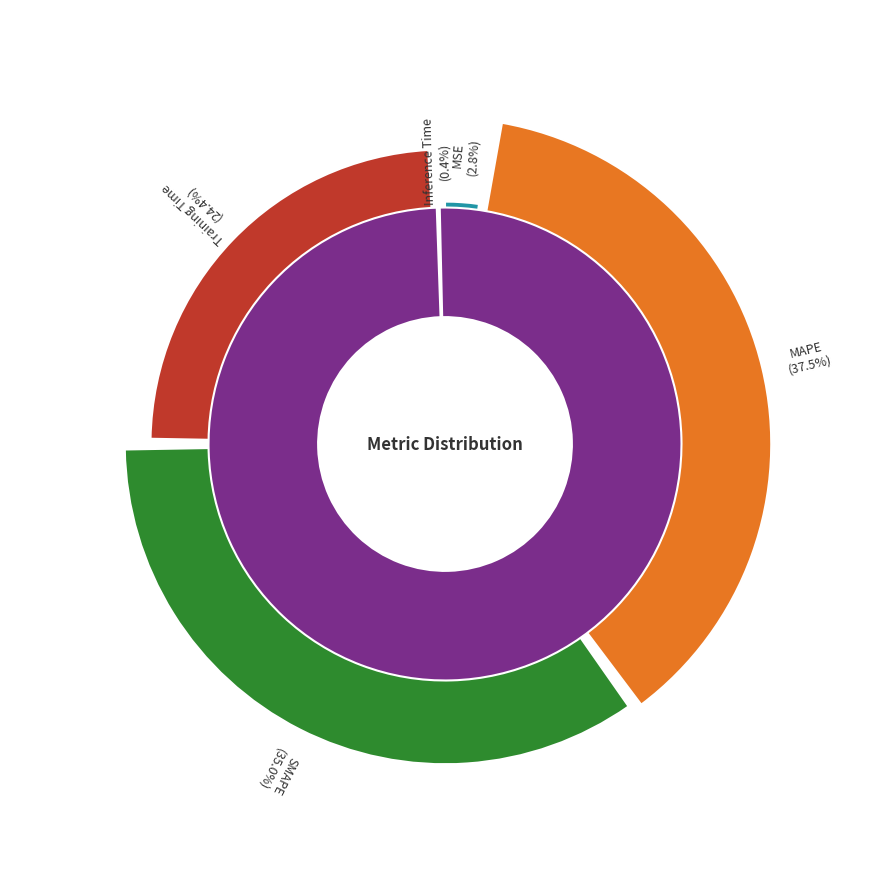

Is it true that Training Time is 11% of the pie?

False